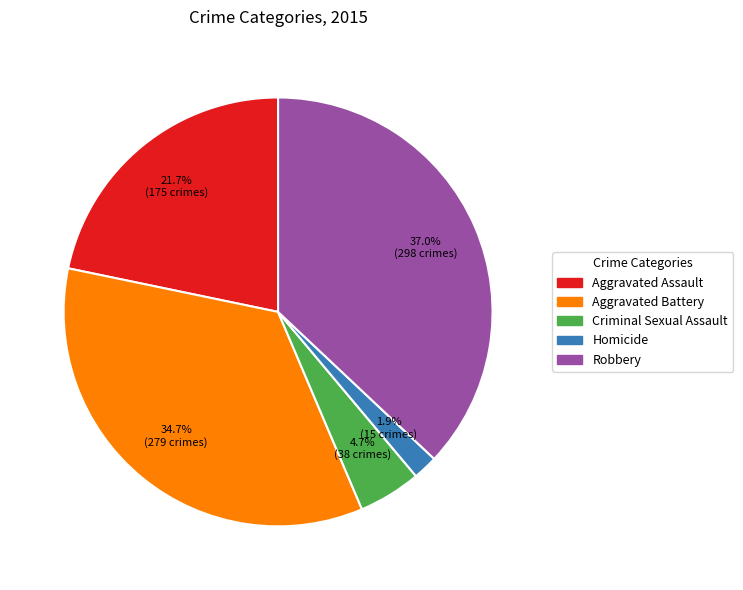

What is the smallest slice in the pie chart?

Homicide